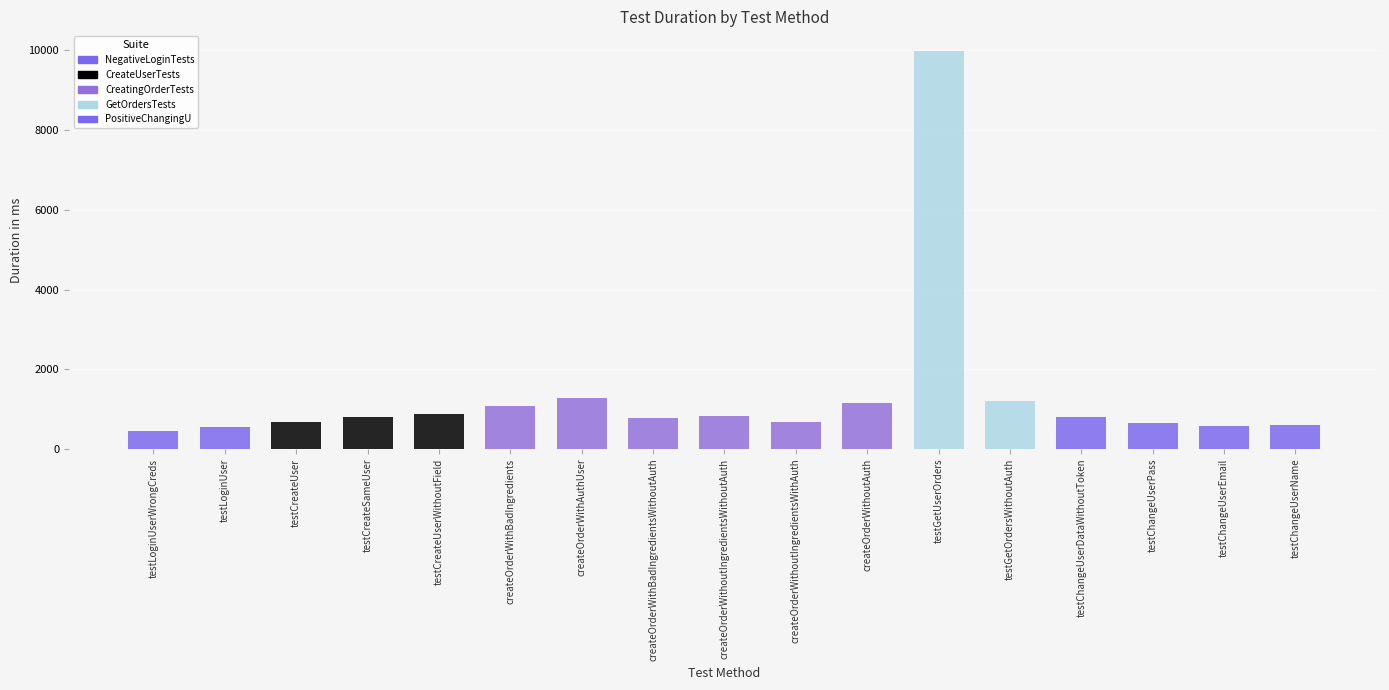

What is the minimum value shown in the chart?

462